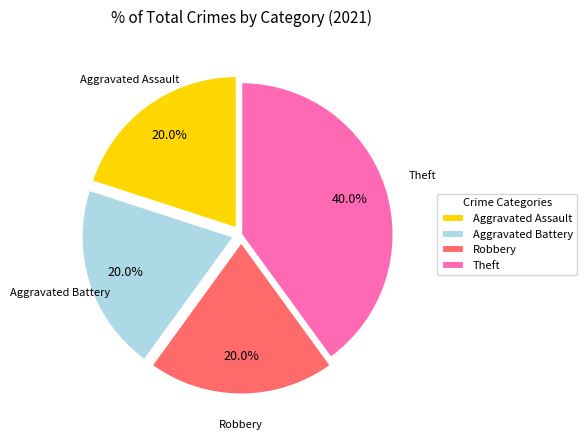

What is the ratio of the value at Robbery to the value at Aggravated Battery?

1.0